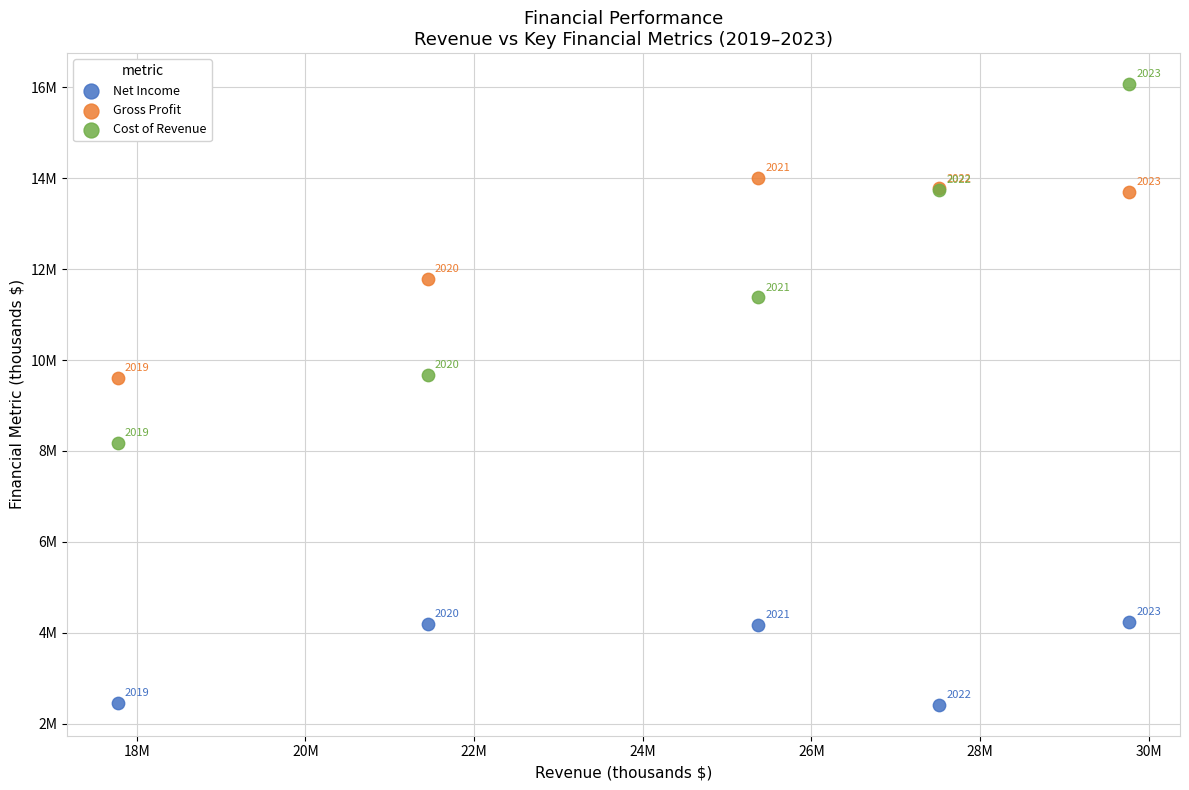

Which series has the widest spread of Y values?

Cost of Revenue